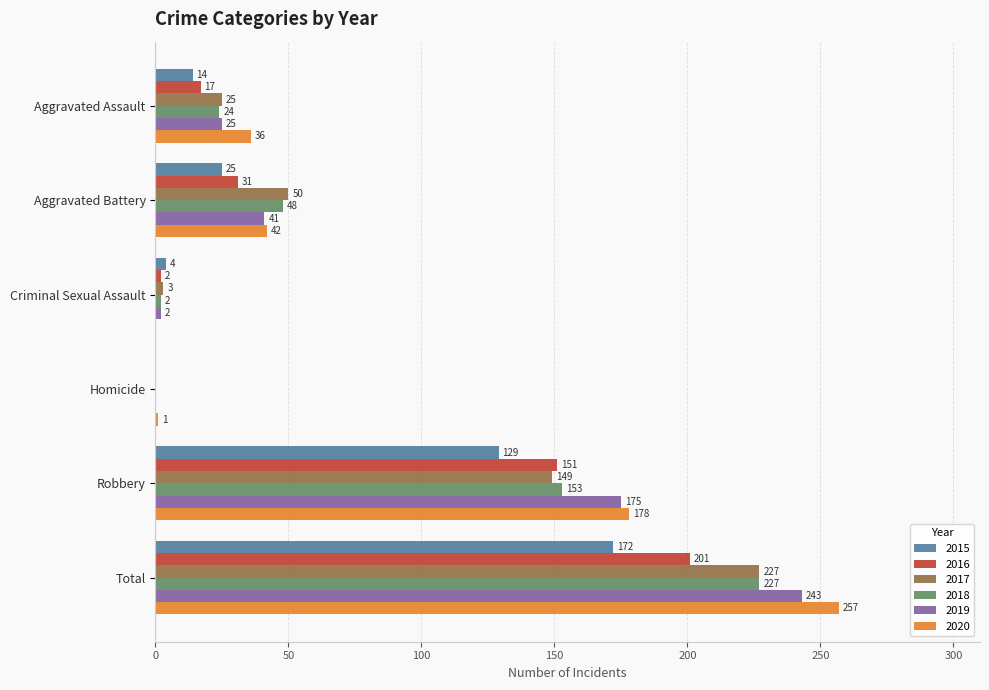

At which label is 2019 closest to 121?

Robbery